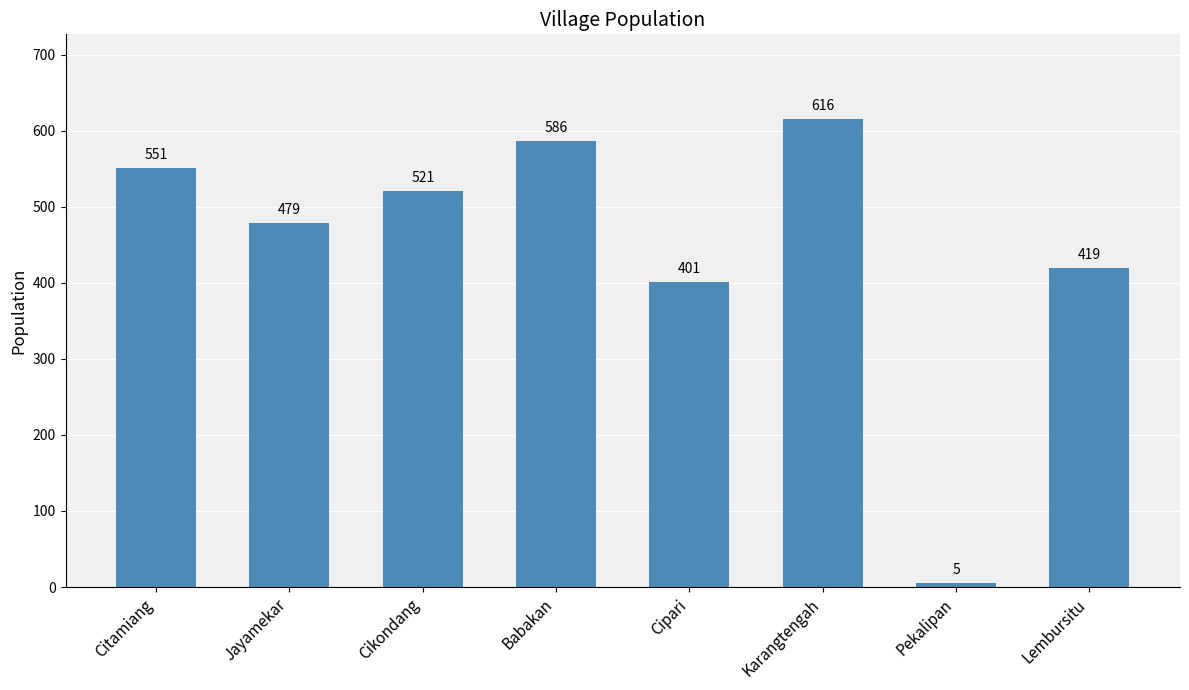

Reading left to right, transcribe all the data shown in this chart.

551	479	521	586	401	616	5	419